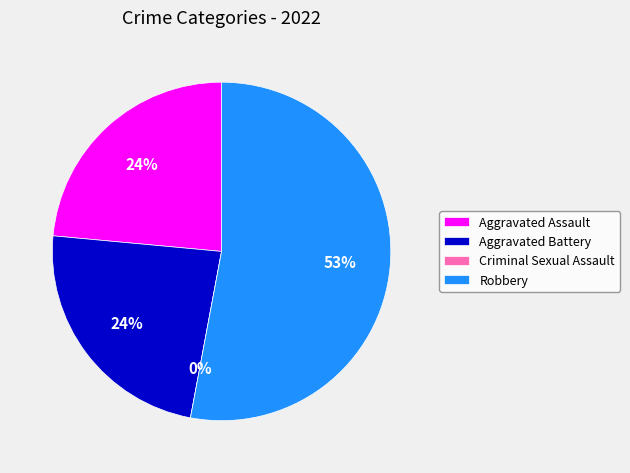

What is the ratio of the value at Aggravated Battery to the value at Aggravated Assault?

1.0